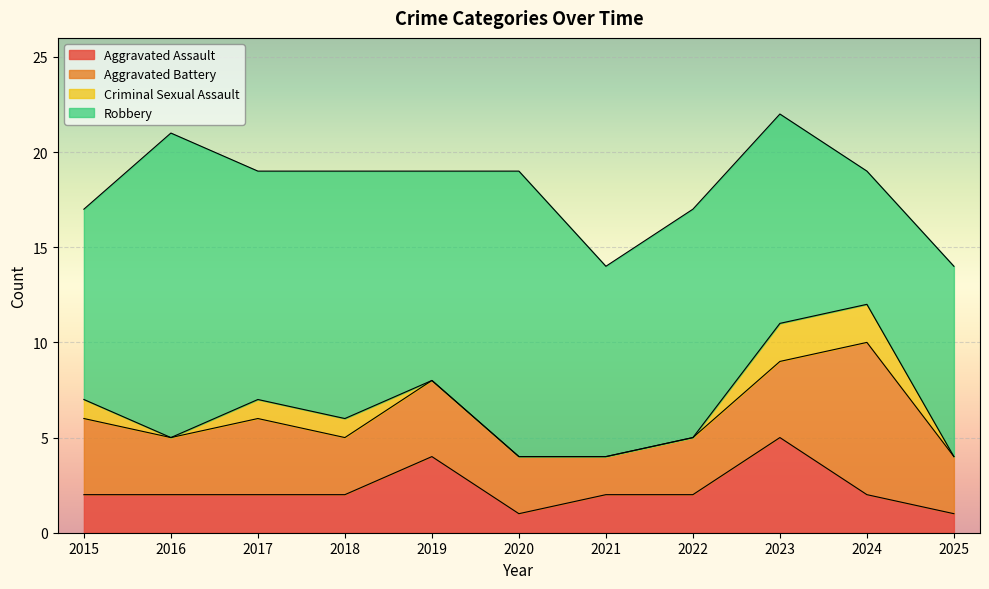

Which series has the largest total across all categories?

Robbery